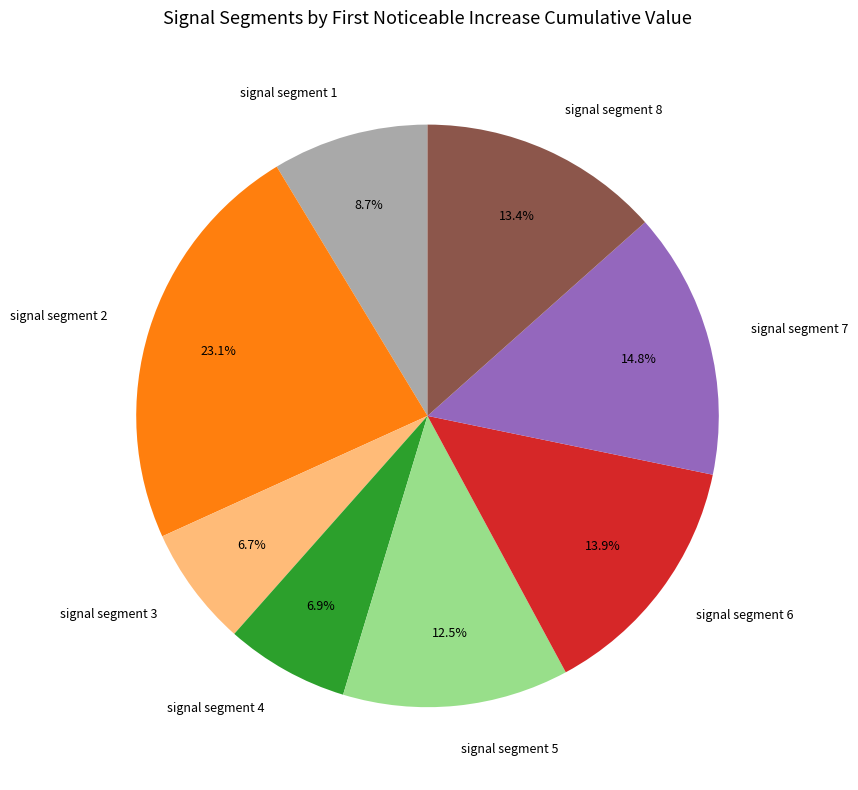

Is there a majority slice in this chart?

No